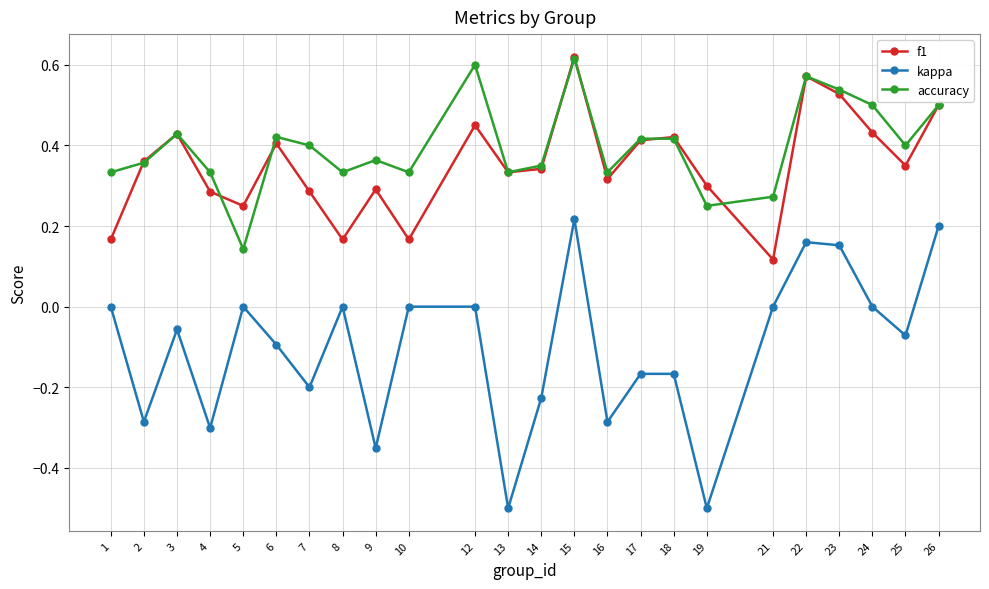

At which category does kappa reach its first local valley?

2